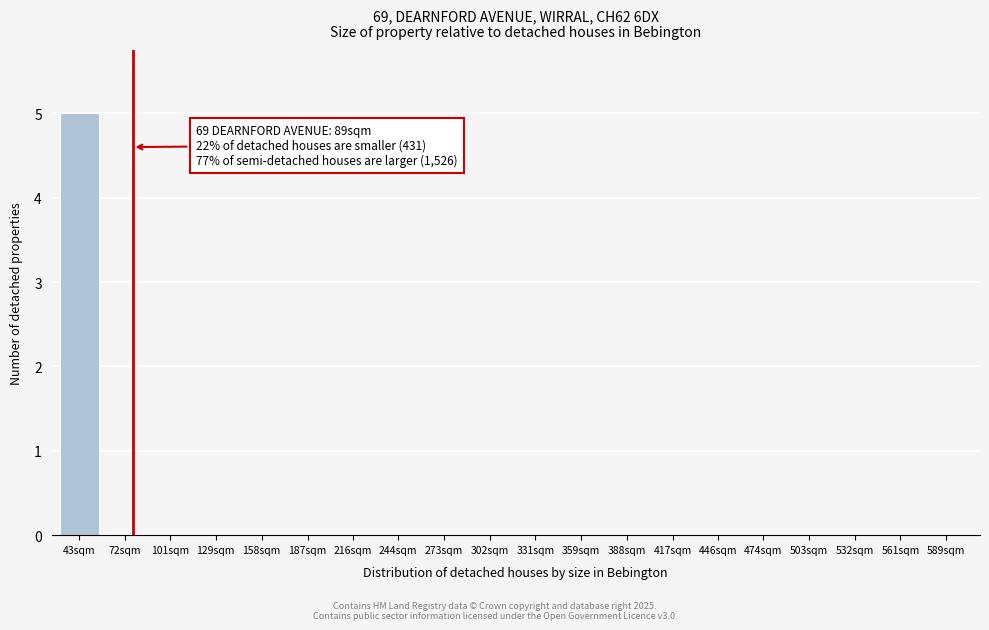

Reading left to right, extract all data points from this chart.

43sqm=5	72sqm=0	101sqm=0	129sqm=0	158sqm=0	187sqm=0	216sqm=0	244sqm=0	273sqm=0	302sqm=0	331sqm=0	359sqm=0	388sqm=0	417sqm=0	446sqm=0	474sqm=0	503sqm=0	532sqm=0	561sqm=0	589sqm=0